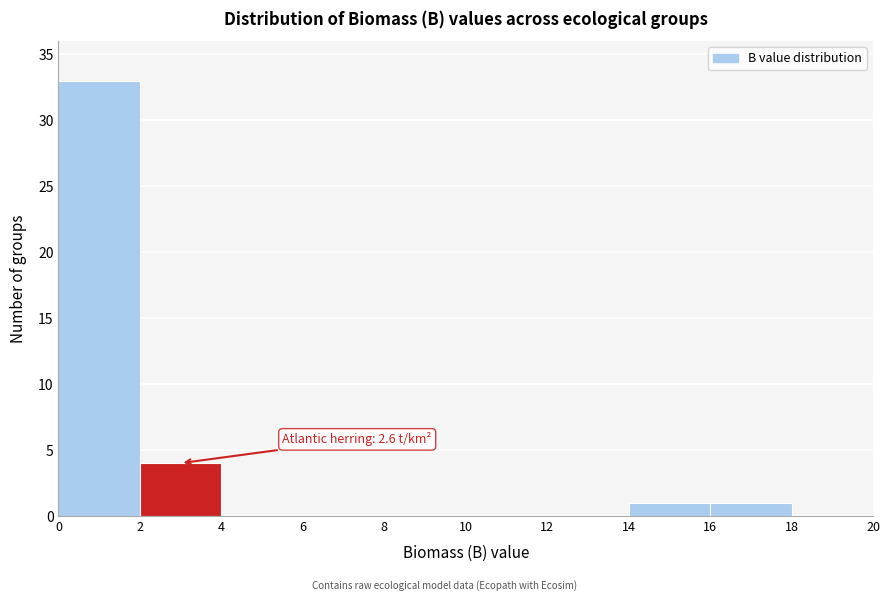

Which range on the x-axis has the tallest bar?

0 to 2